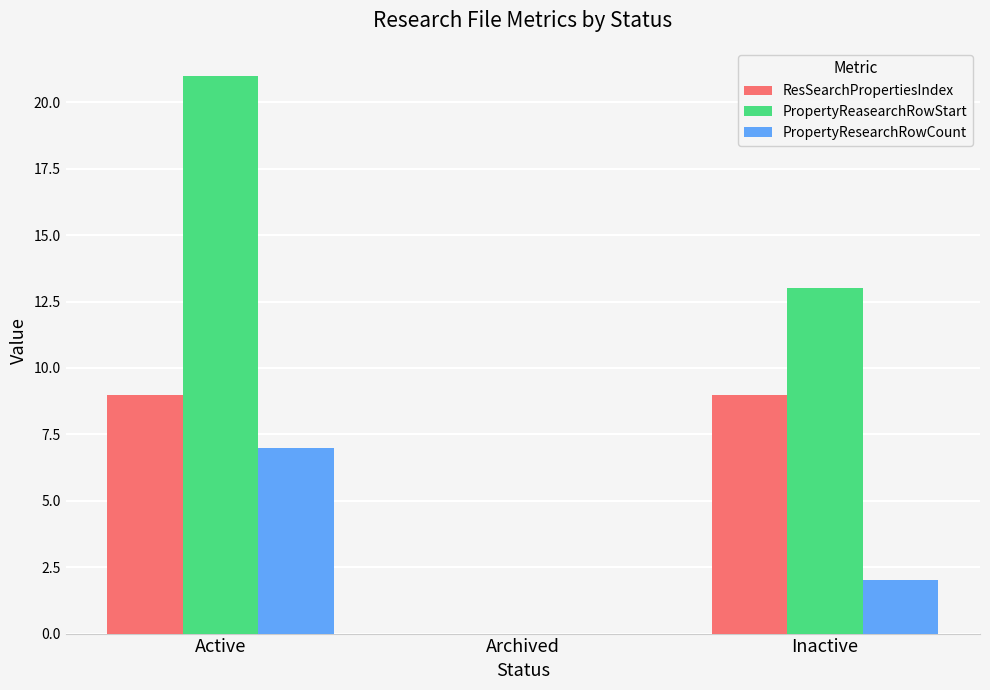

The value of PropertyResearchRowCount at Archived is 0. True or false?

True